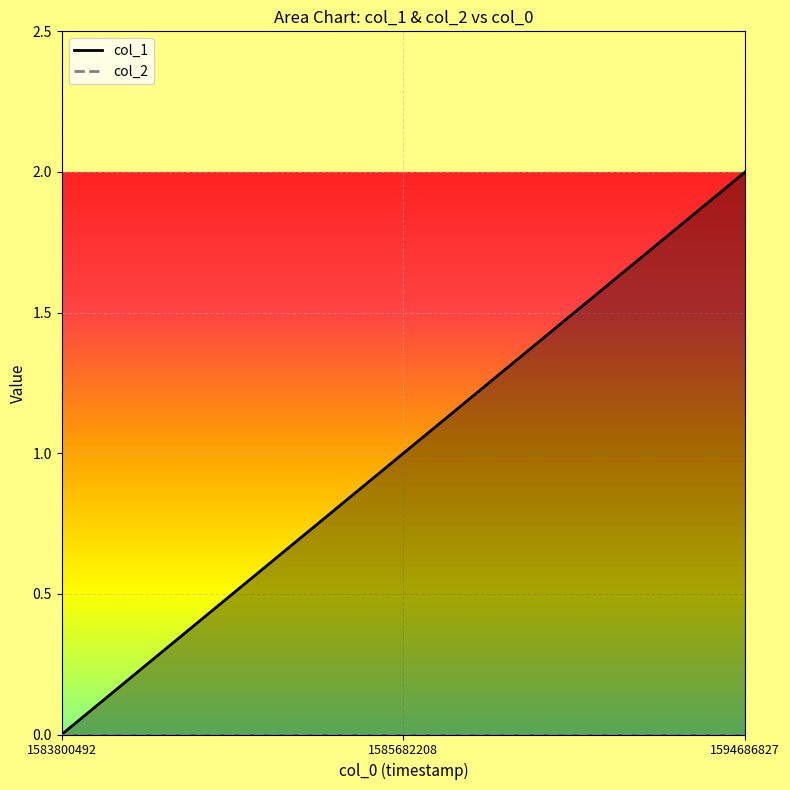

What is the value of the 2nd point from the left?

1